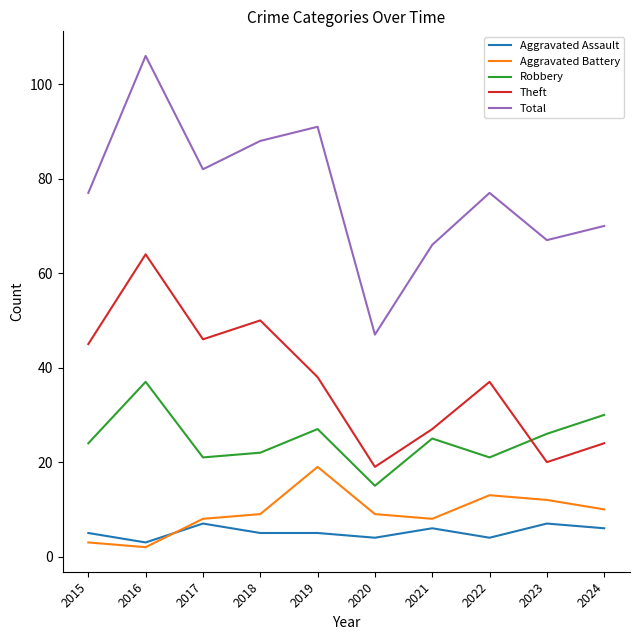

At 2019, list the series in order from smallest to largest.

Aggravated Assault, Aggravated Battery, Robbery, Theft, Total